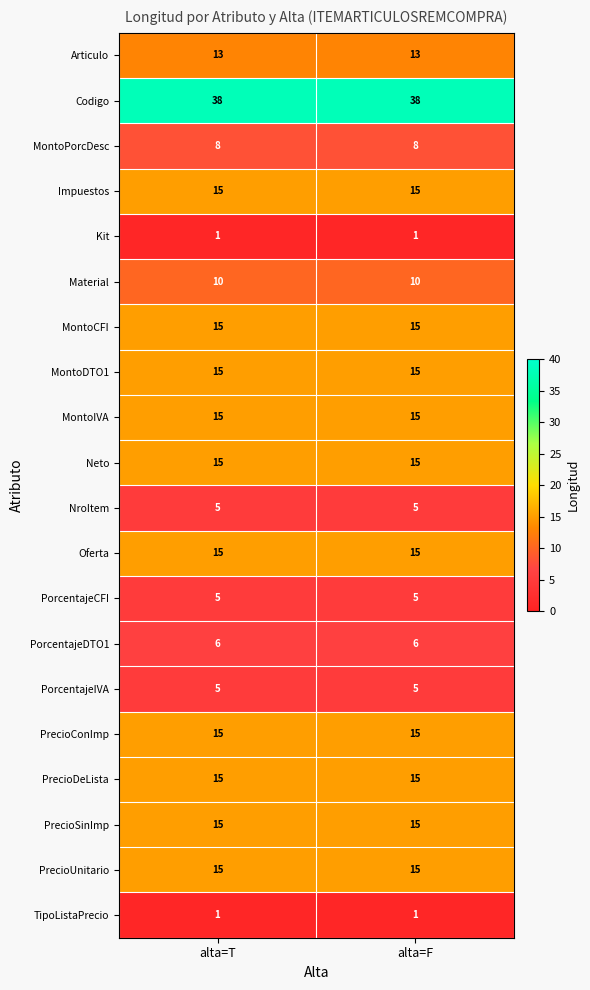

What is the difference between the highest and lowest values at alta=F?

37